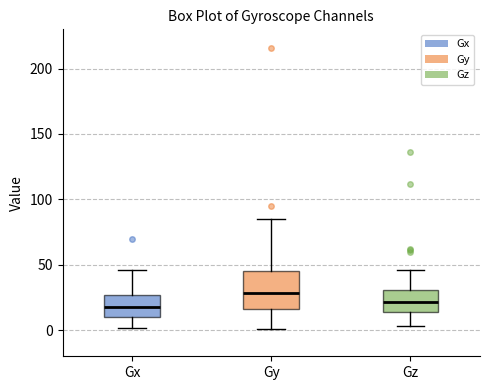

Which box has the highest median line?

Gy